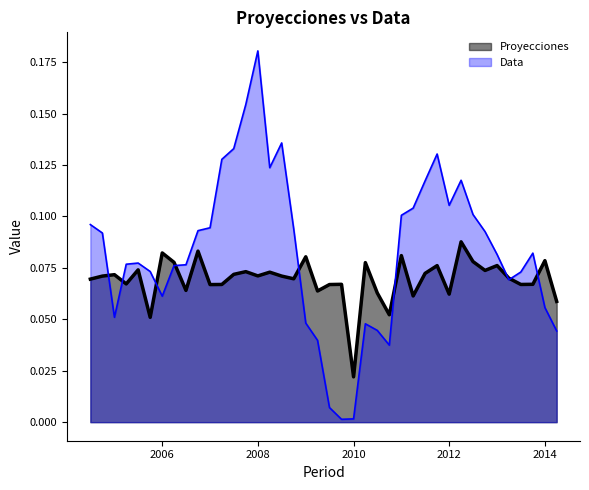

At which category does Data reach its first local peak?

2005-06-30